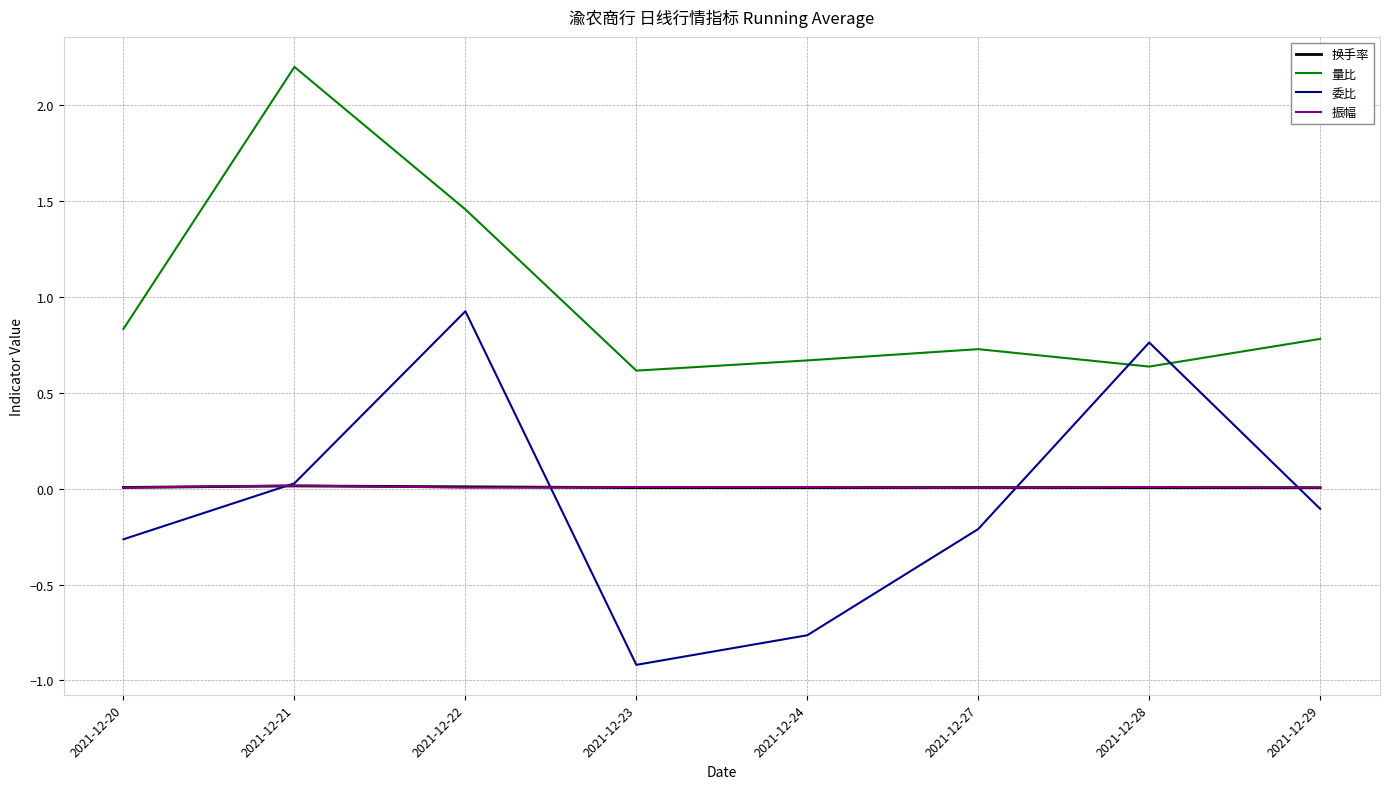

The 量比 series shows 0.6 at 2021-12-23. True or false?

True